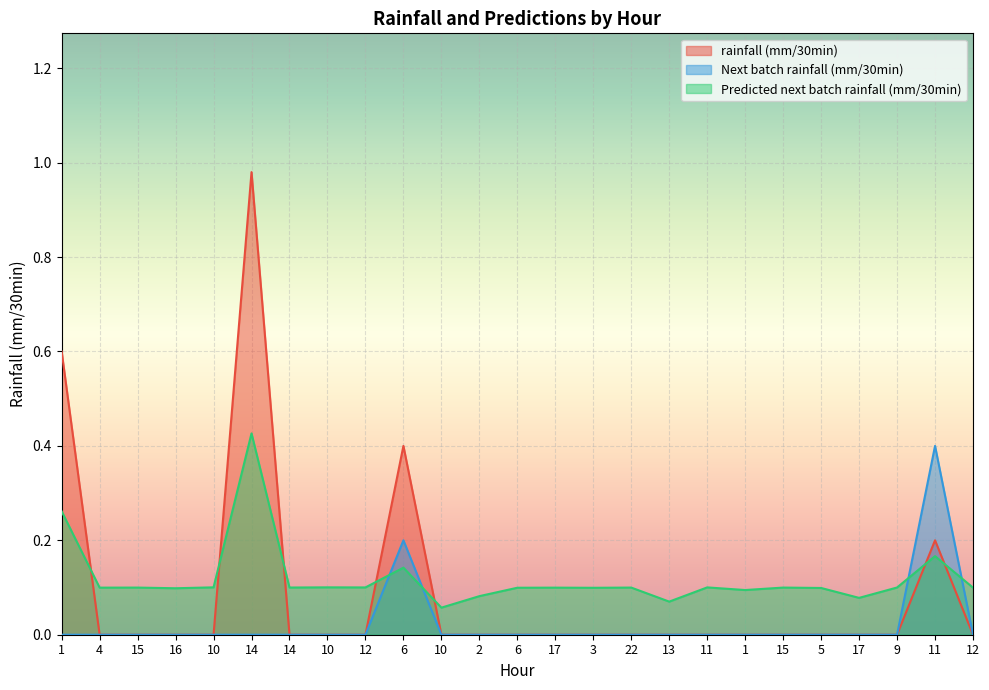

Rank the categories by Next batch rainfall (mm/30min) value from highest to lowest.

11, 6, 1, 4, 15, 16, 10, 14, 14, 10, 12, 10, 2, 6, 17, 3, 22, 13, 11, 1, 15, 5, 17, 9, 12